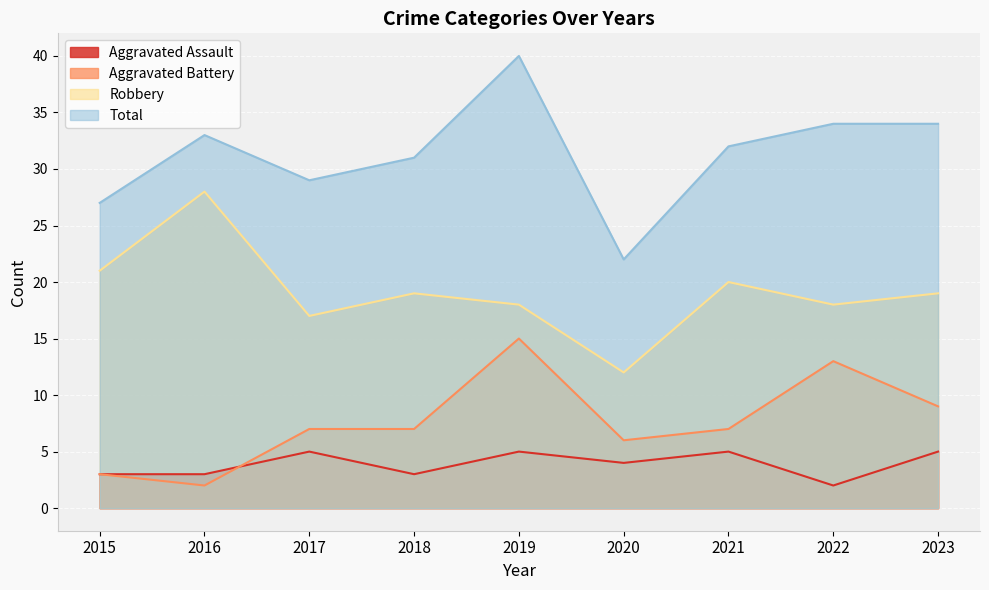

Reading left to right, extract all data points from this chart.

Aggravated Assault: 2015=3	2016=3	2017=5	2018=3	2019=5	2020=4	2021=5	2022=2	2023=5
Aggravated Battery: 2015=3	2016=2	2017=7	2018=7	2019=15	2020=6	2021=7	2022=13	2023=9
Robbery: 2015=21	2016=28	2017=17	2018=19	2019=18	2020=12	2021=20	2022=18	2023=19
Total: 2015=27	2016=33	2017=29	2018=31	2019=40	2020=22	2021=32	2022=34	2023=34